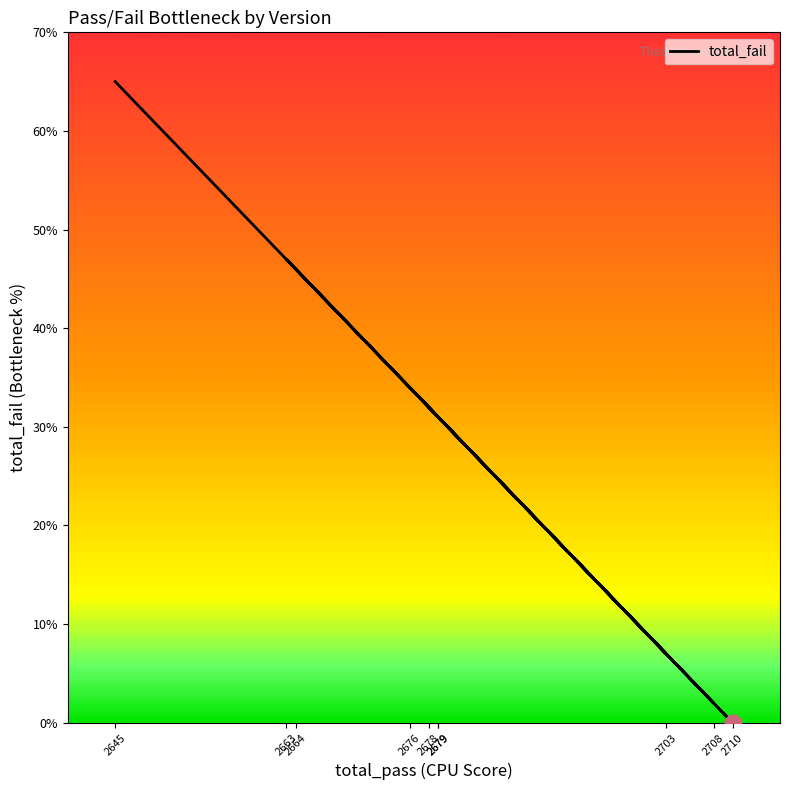

How many lines are shown in the chart?

1